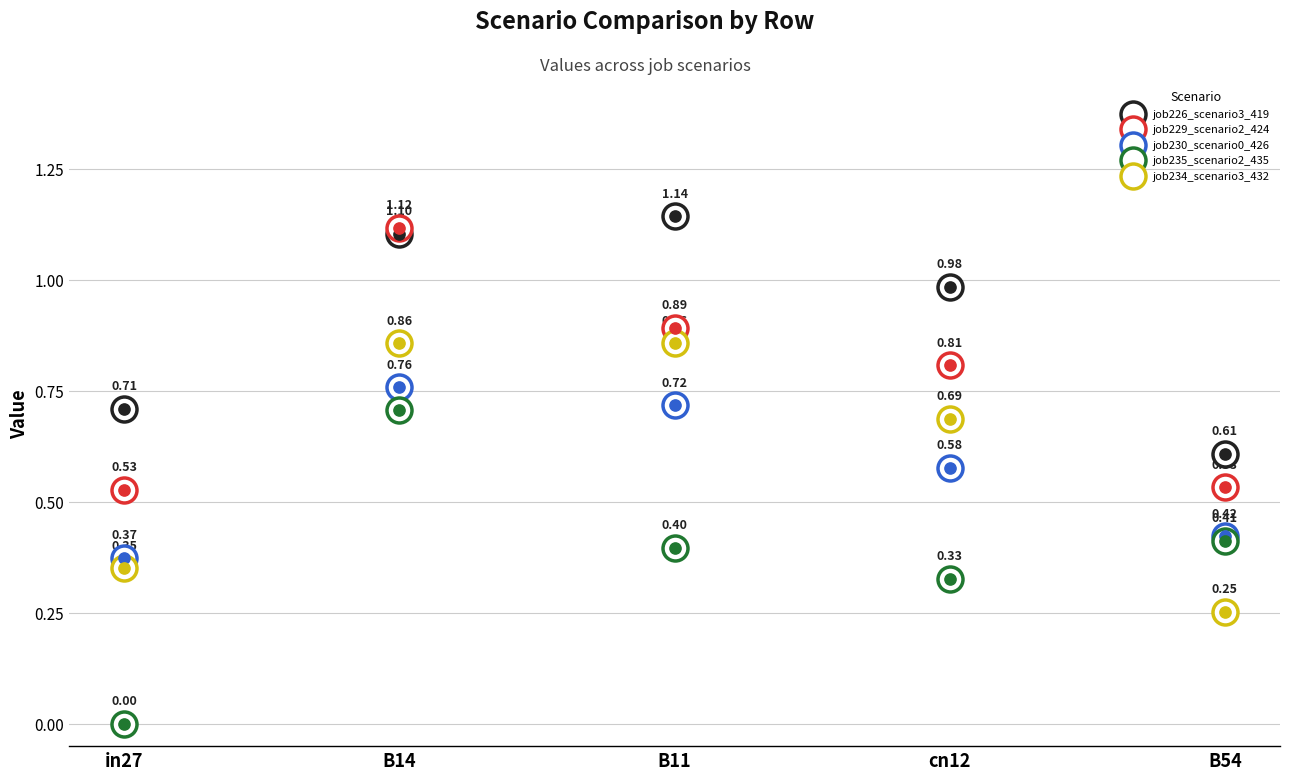

Is the value of job229_scenario2_424 at B14 greater than the value of job226_scenario3_419 at B54?

Yes